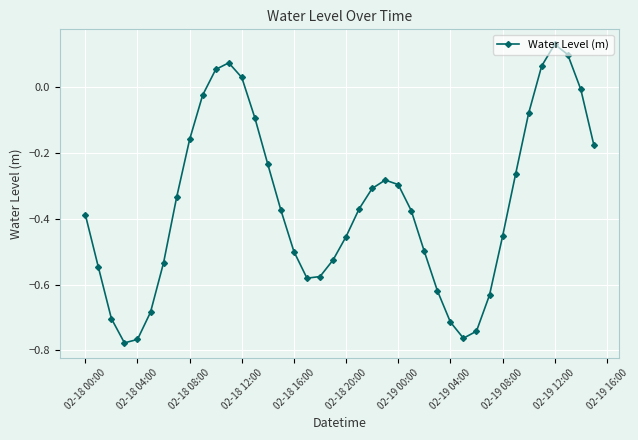

What is the difference between the second highest and minimum values?

0.9